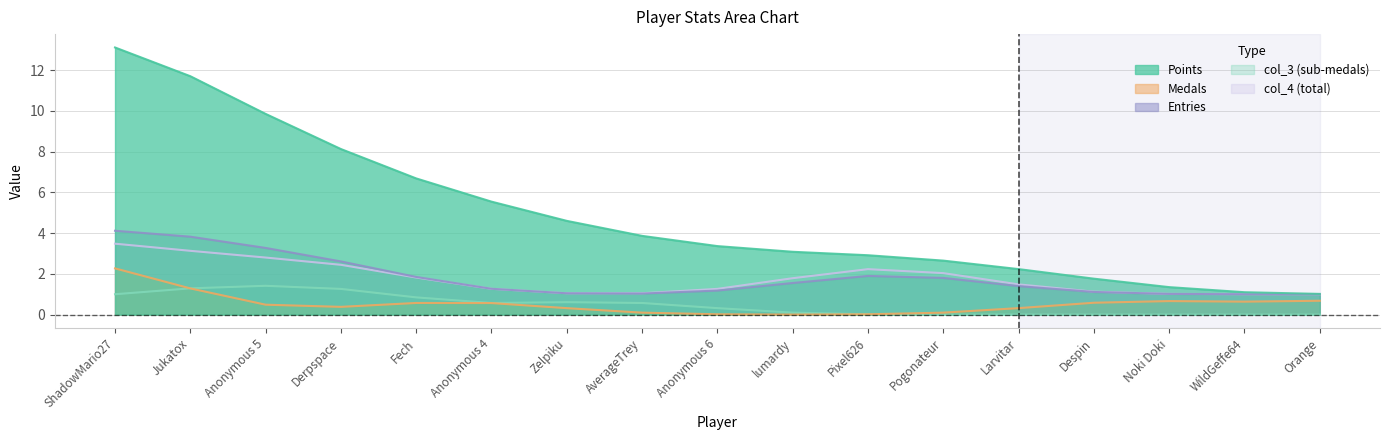

True or false: col_3 and Points intersect in this chart.

False